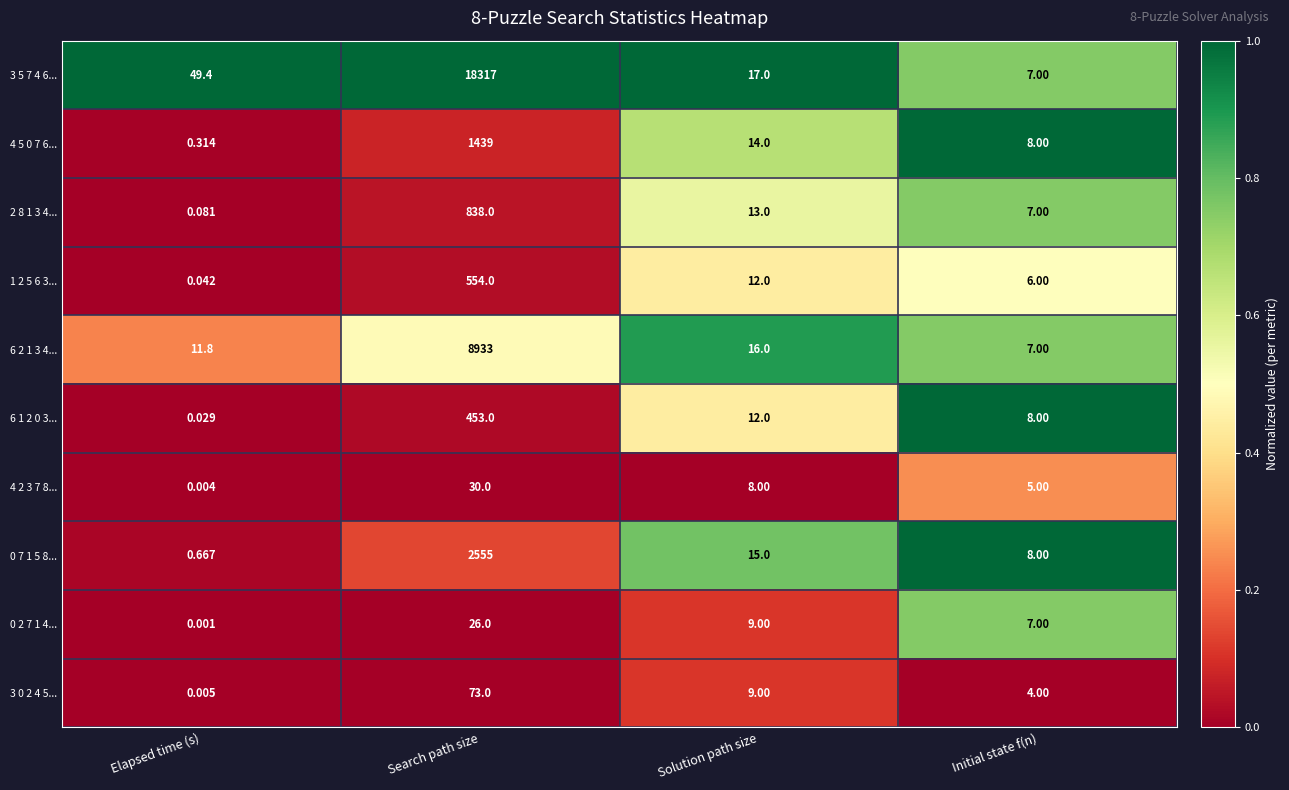

Which label corresponds to the largest value in the chart?

Search path size